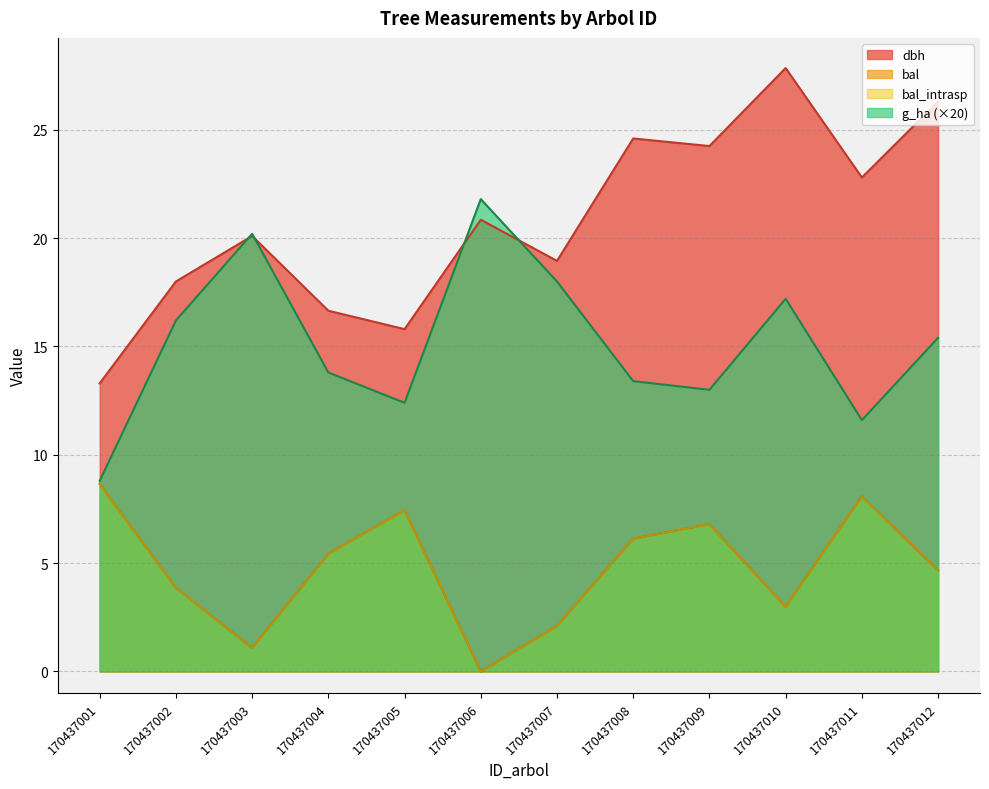

True or false: dbh and bal_intrasp intersect in this chart.

False